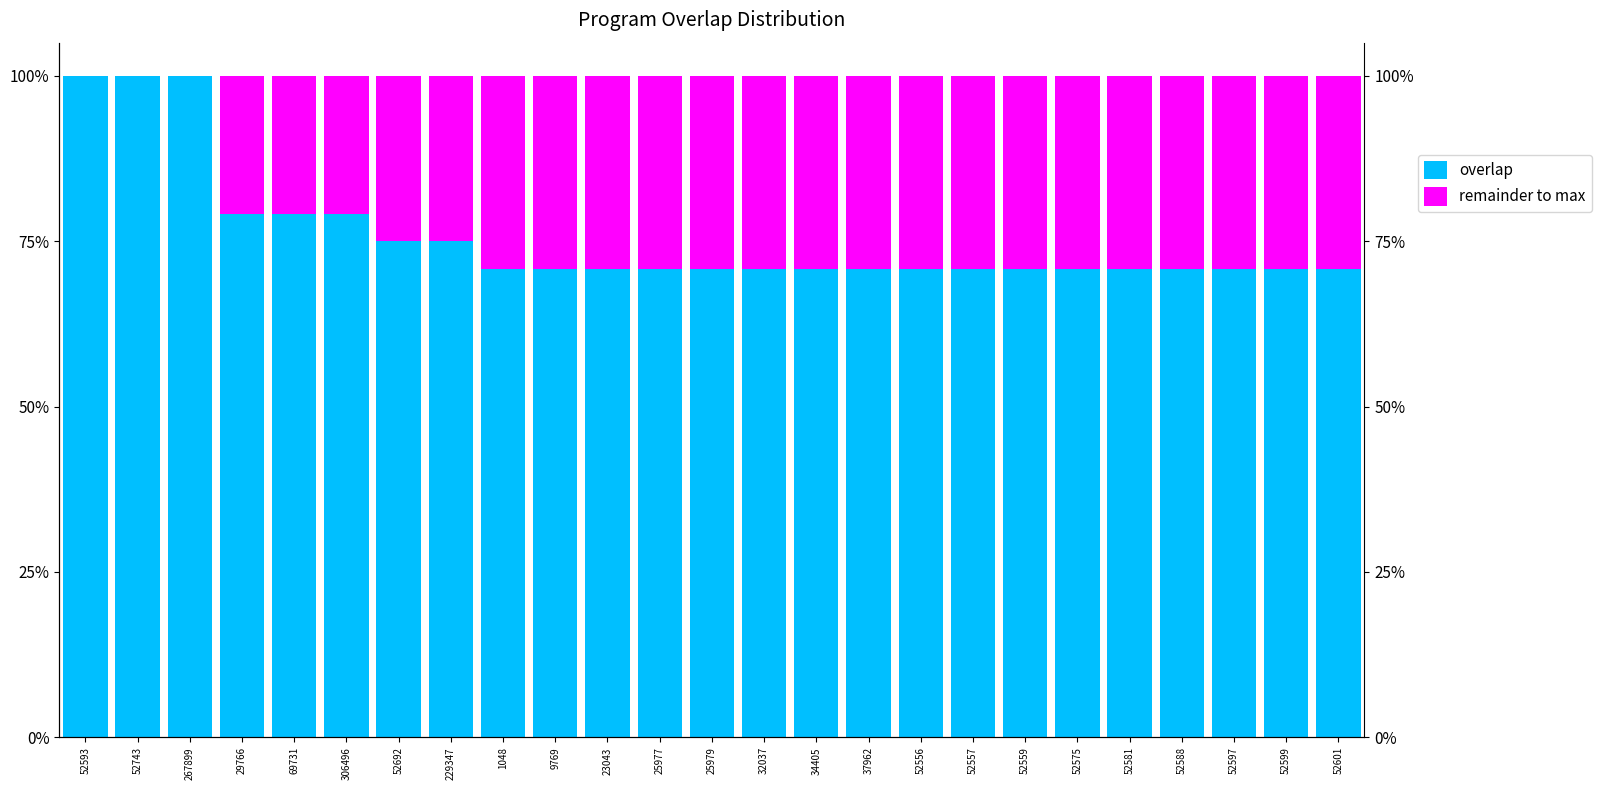

The overlap series shows 24 at 52593. True or false?

True